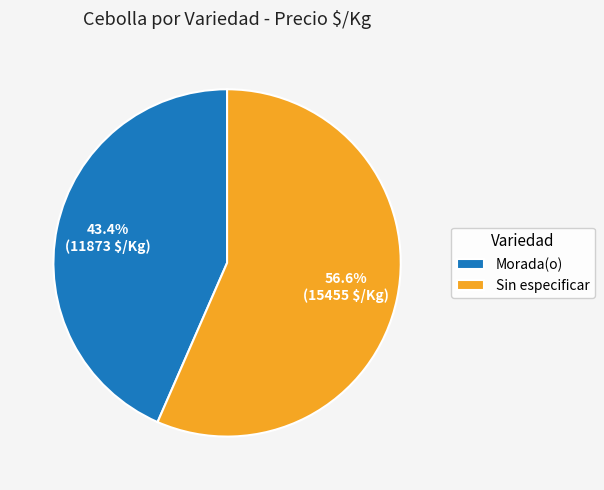

Which category has the biggest portion of the pie?

Sin especificar